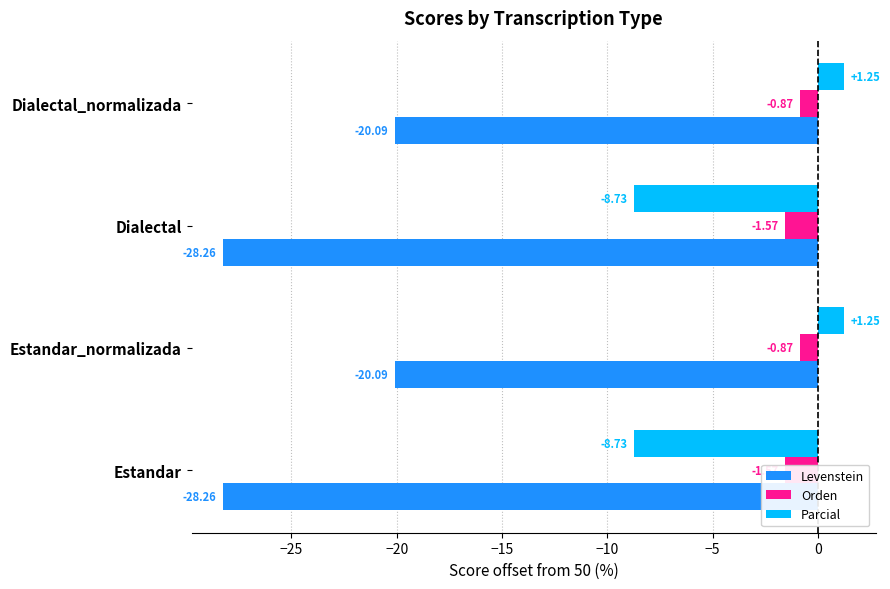

At how many categories does at least one series exceed -23?

4